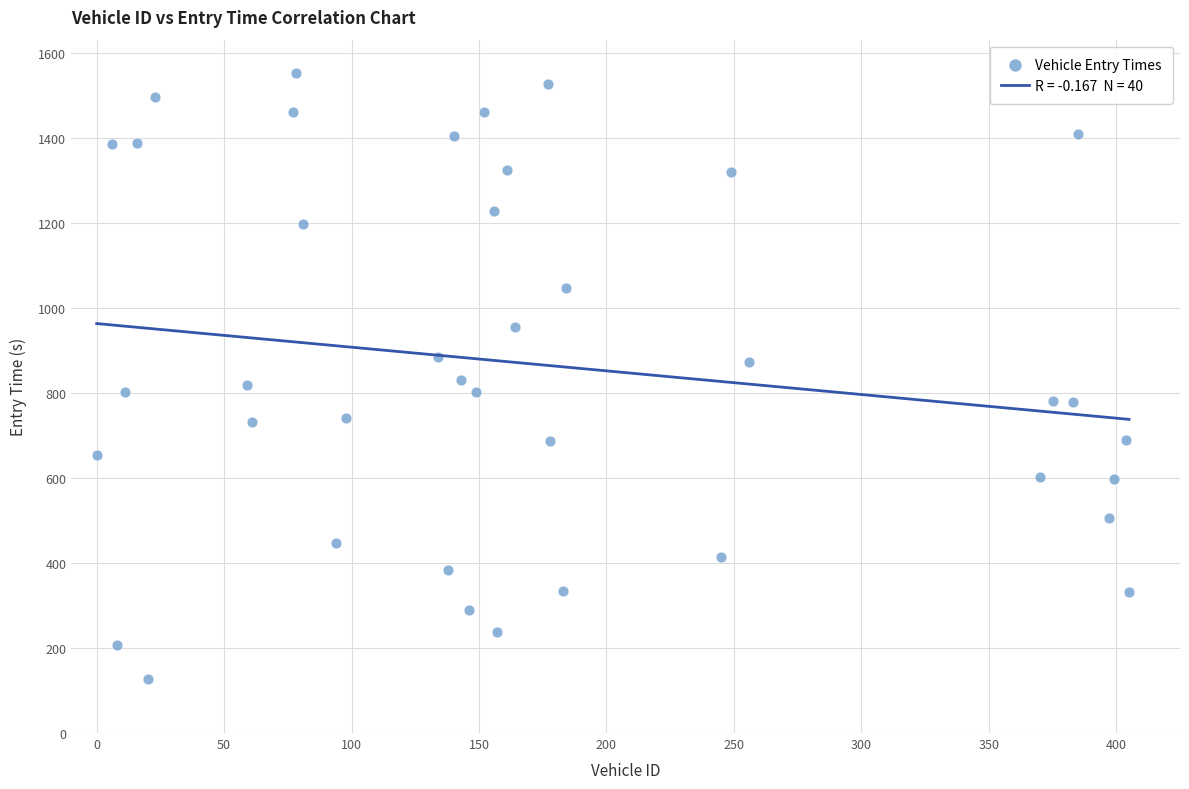

What is the range of X values (max minus min)?

405.0